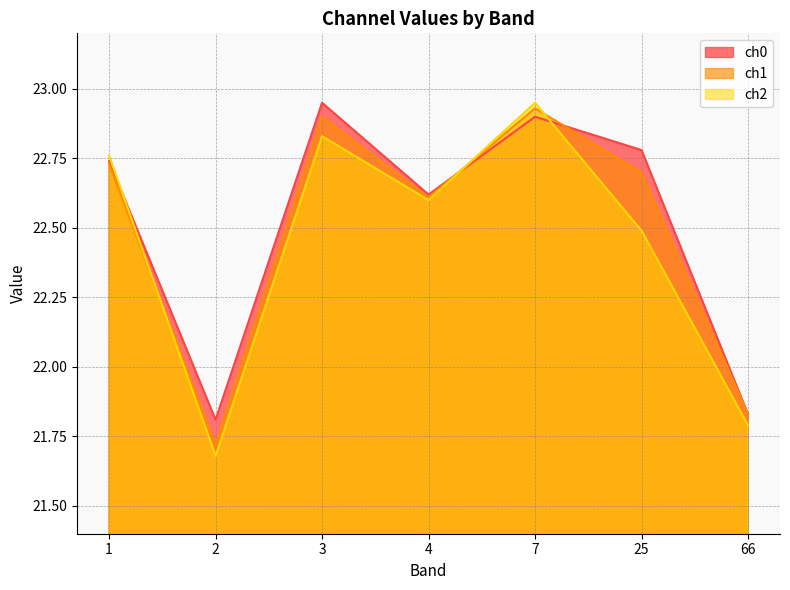

What value does the ch1 series have at 25?

22.7